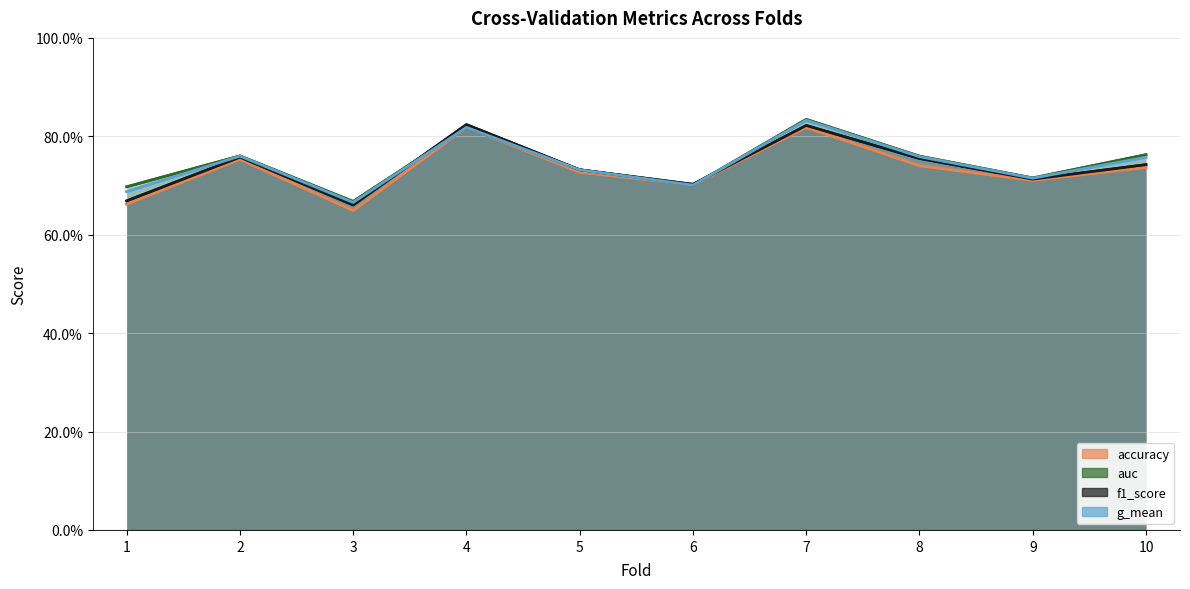

What is the total value across all series at 4?

3.3